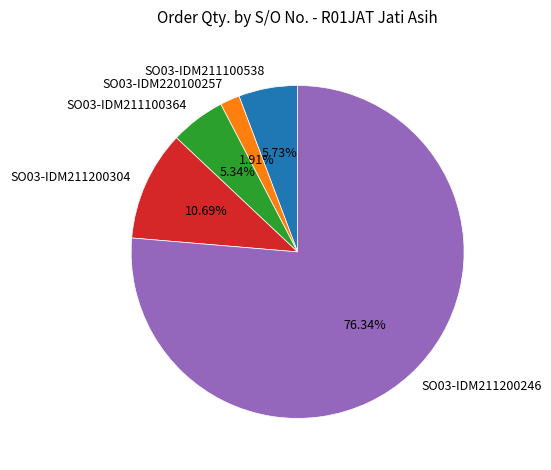

How many slices are in this pie chart?

5